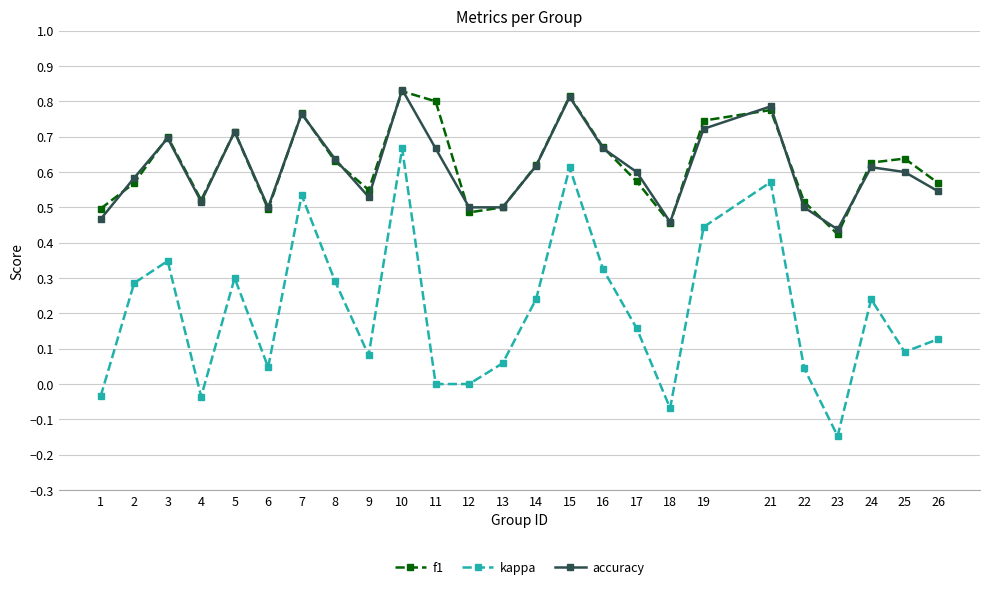

True or false: f1 and kappa intersect in this chart.

False